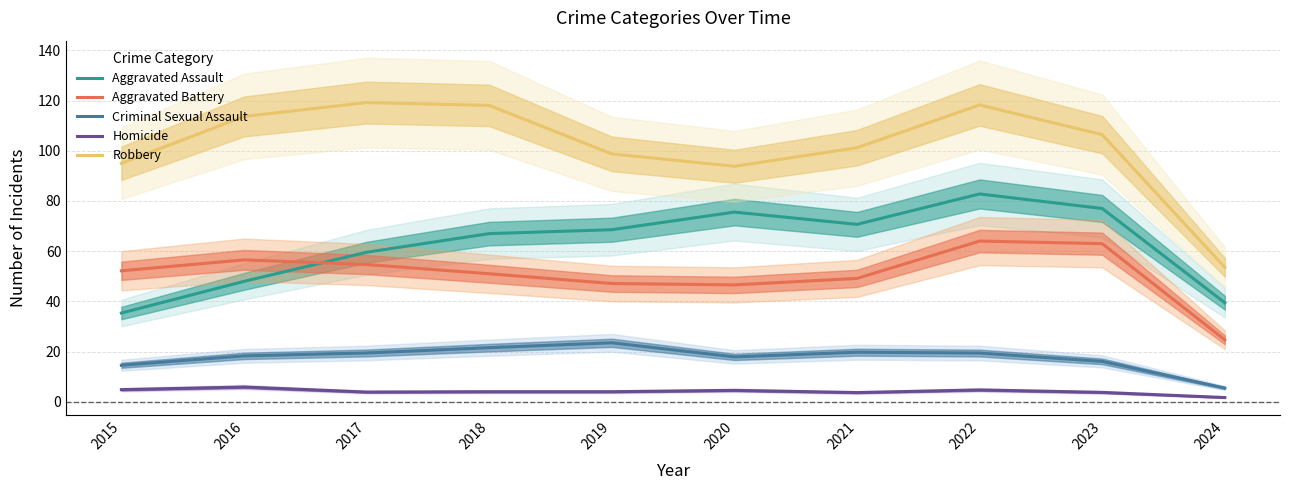

What is the difference between the second highest and minimum values in the Aggravated Battery series?

38.3